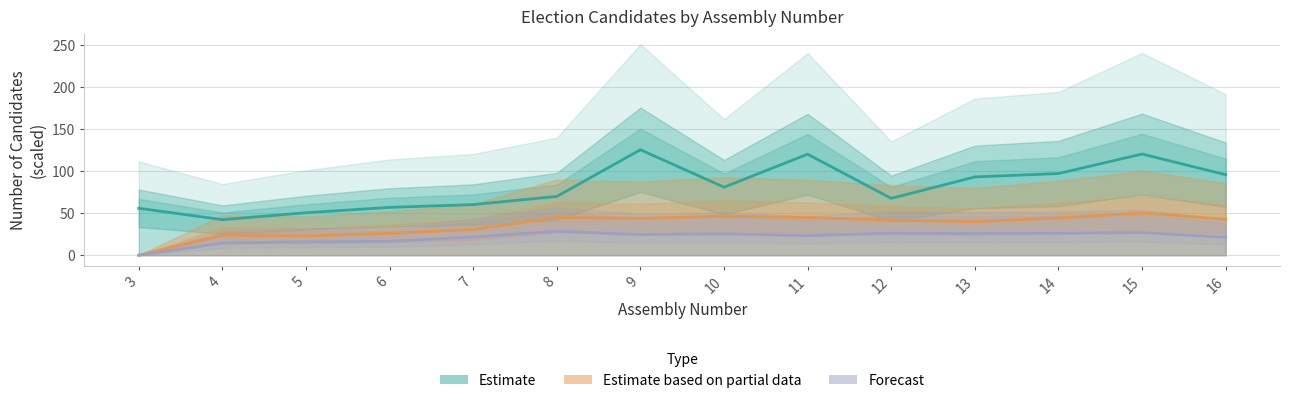

What is the difference between the Forecast values at 12 and 6?

9.8